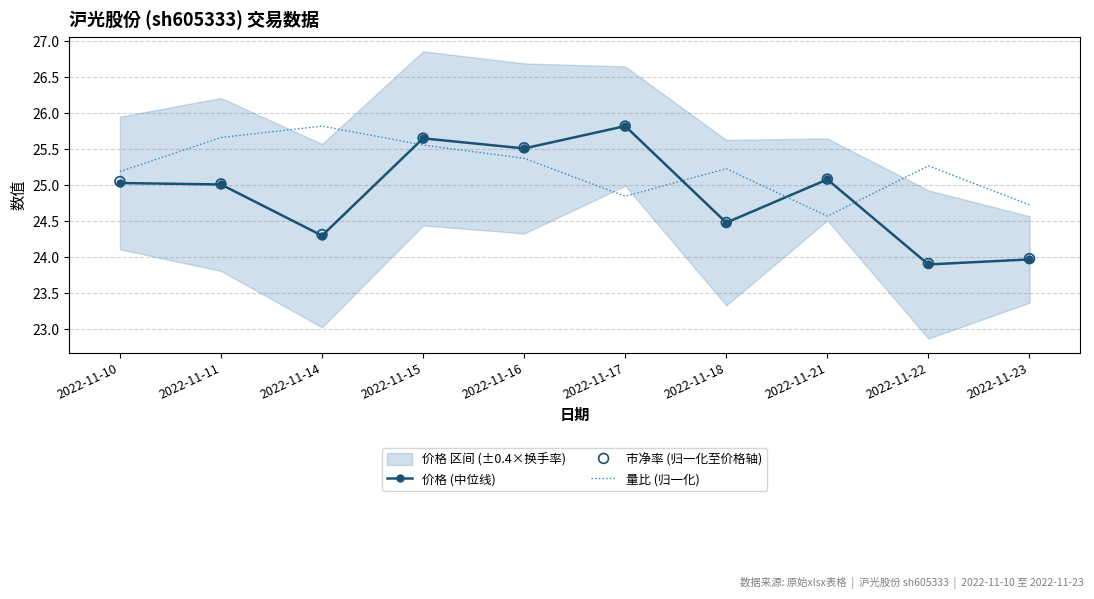

At how many categories does at least one series exceed 25?

9